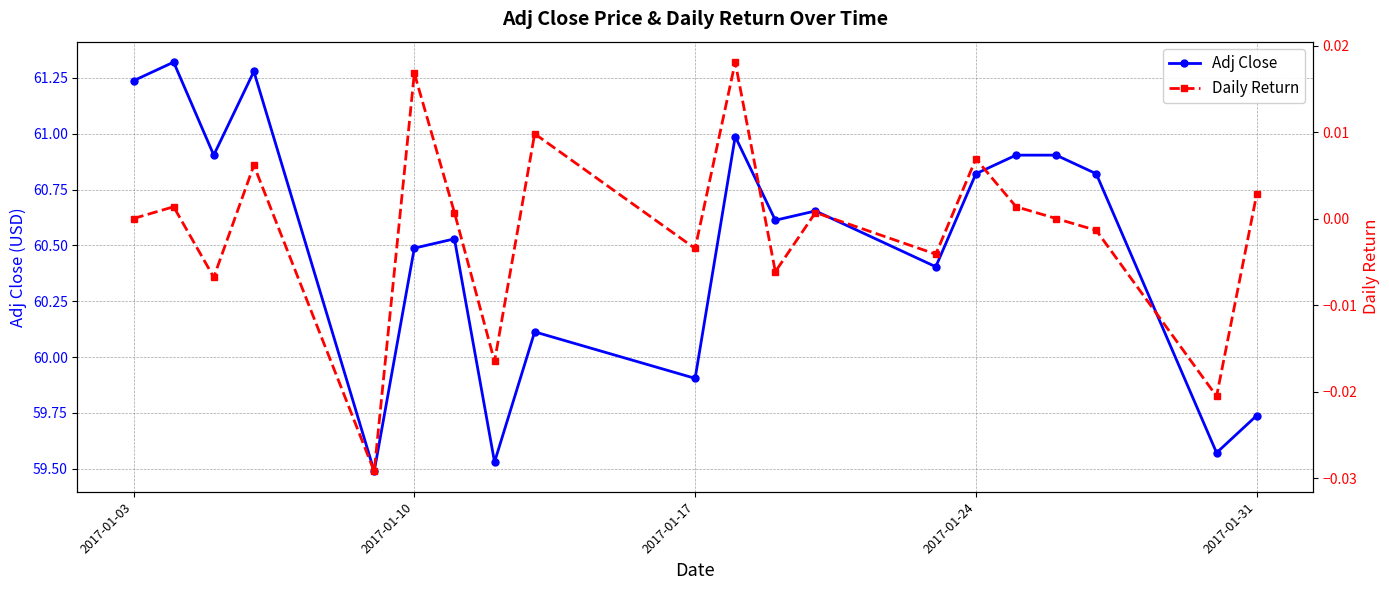

How many interior local valleys does the Adj Close series have?

7